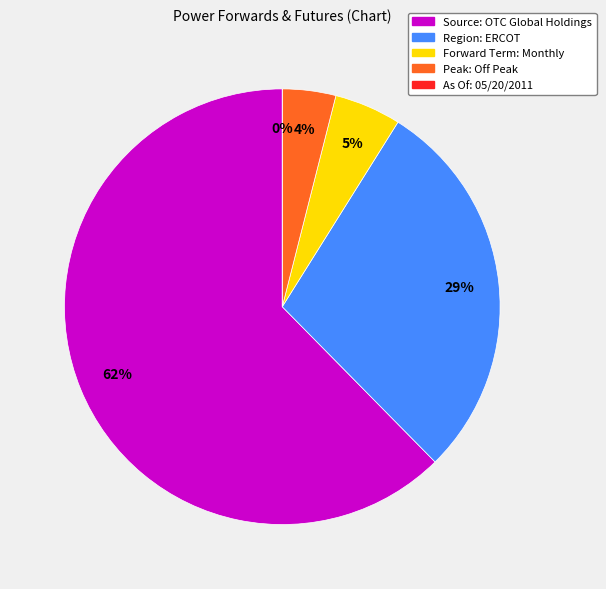

Which slice is the largest?

Source: OTC Global Holdings